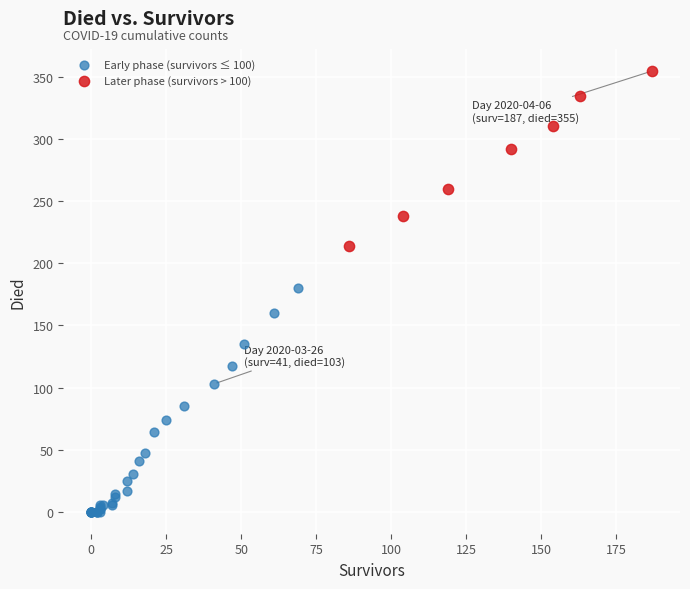

Which series contains the highest Y value?

Later phase (survivors > 100)